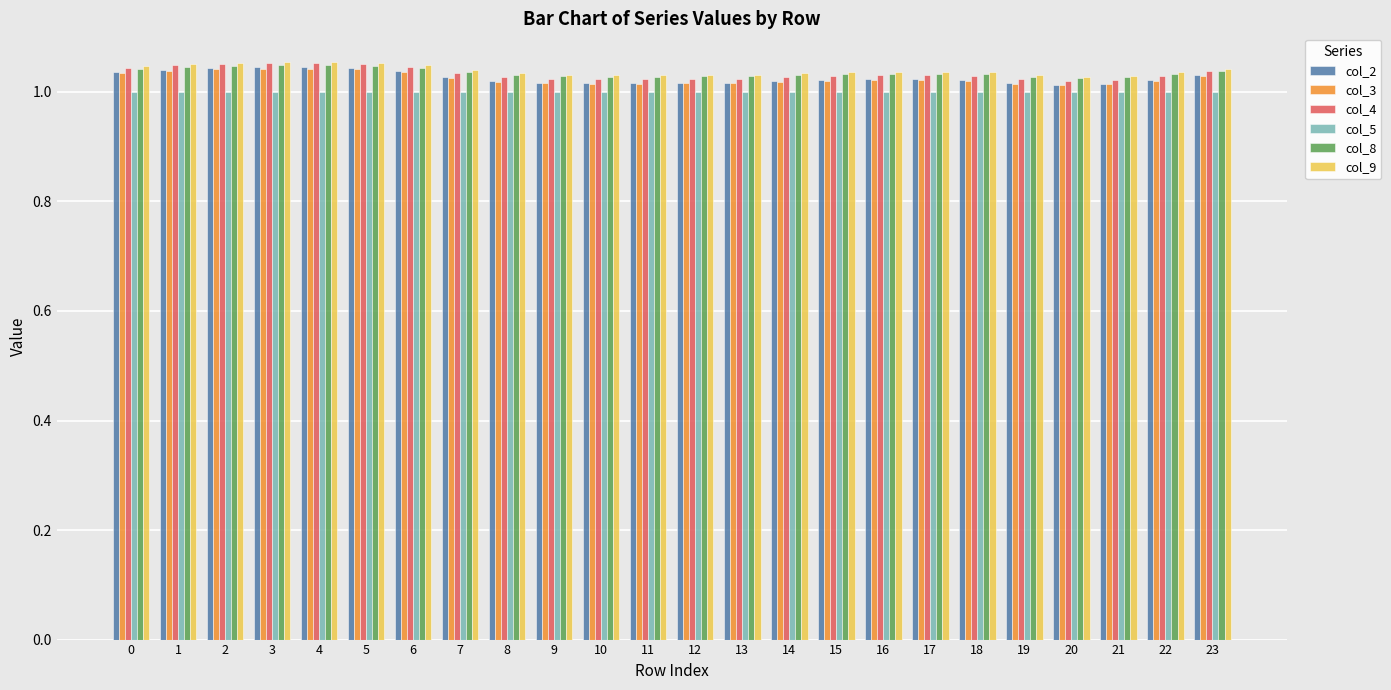

Which series has the widest spread of values?

col_4